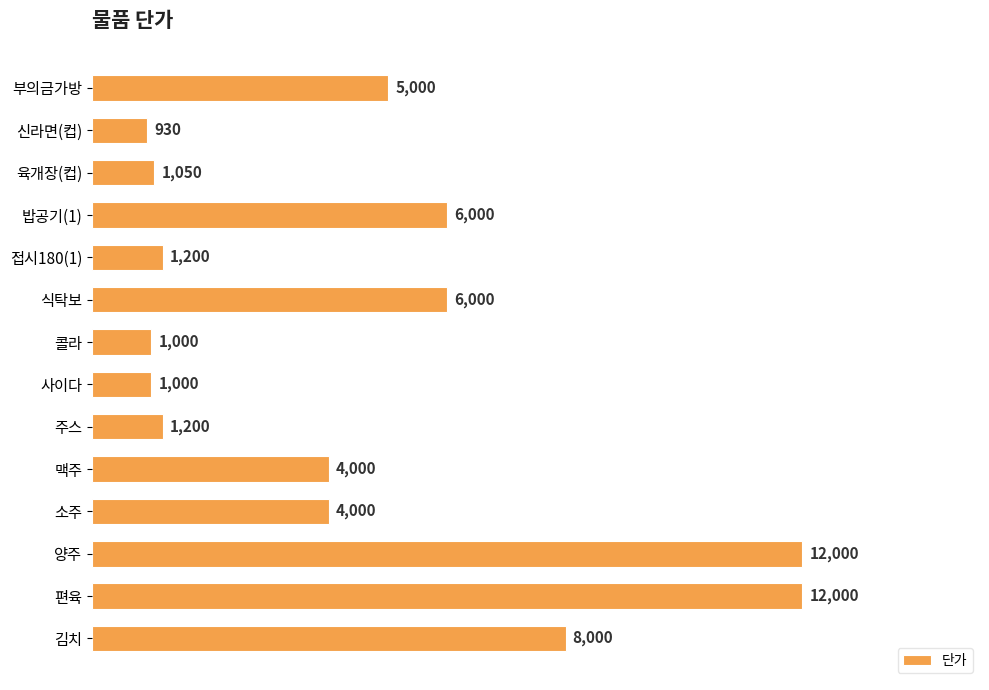

What is the change in value from 육개장(컵) to 밥공기(1)?

+4950